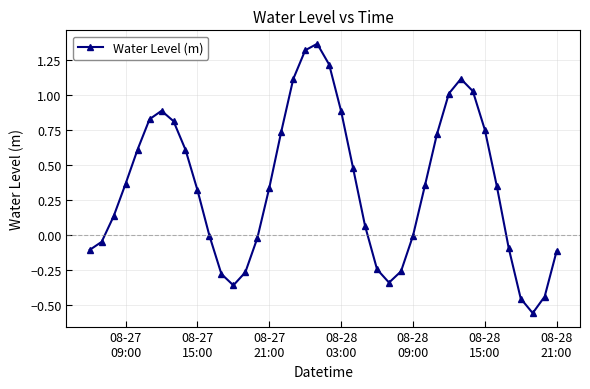

True or false: there are more than 0 points higher than both neighbors.

True